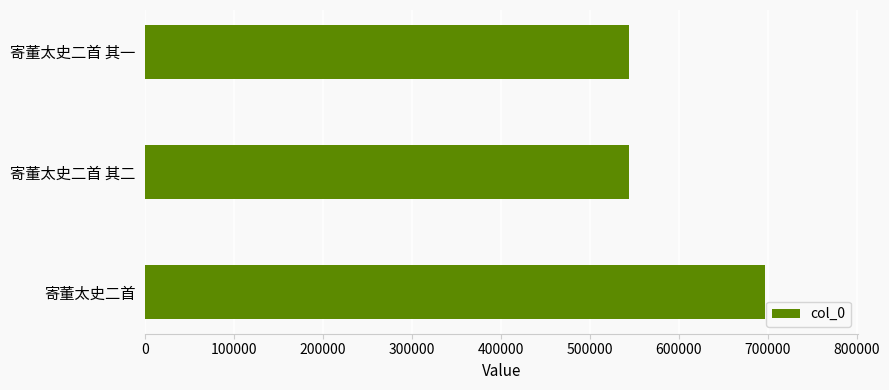

How many bars are there in total?

3